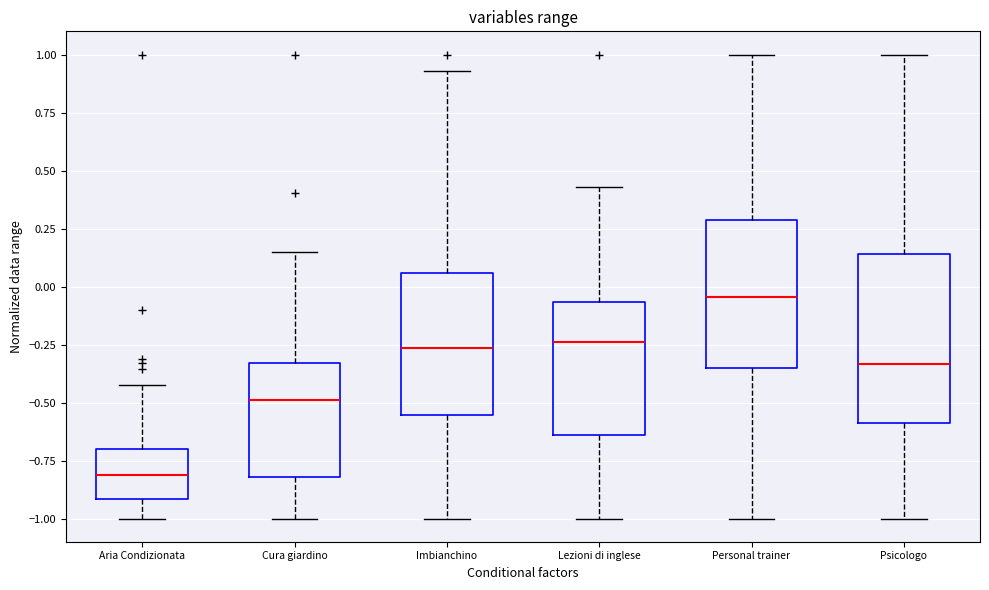

Reading left to right, transcribe this box plot: for each box, give where its median line is, the range the box spans, and where its two whiskers end, as read against the y-axis. The values are not printed on the chart, so give them approximately, as read against the axis.

Aria Condizionata: median -0.80, box -0.90 to -0.70, whiskers -1.00 to -0.40
Cura giardino: median -0.50, box -0.80 to -0.35, whiskers -1.00 to 0.15
Imbianchino: median -0.25, box -0.55 to 0.05, whiskers -1.00 to 0.95
Lezioni di inglese: median -0.25, box -0.65 to -0.05, whiskers -1.00 to 0.45
Personal trainer: median -0.05, box -0.35 to 0.30, whiskers -1.00 to 1.00
Psicologo: median -0.35, box -0.60 to 0.15, whiskers -1.00 to 1.00